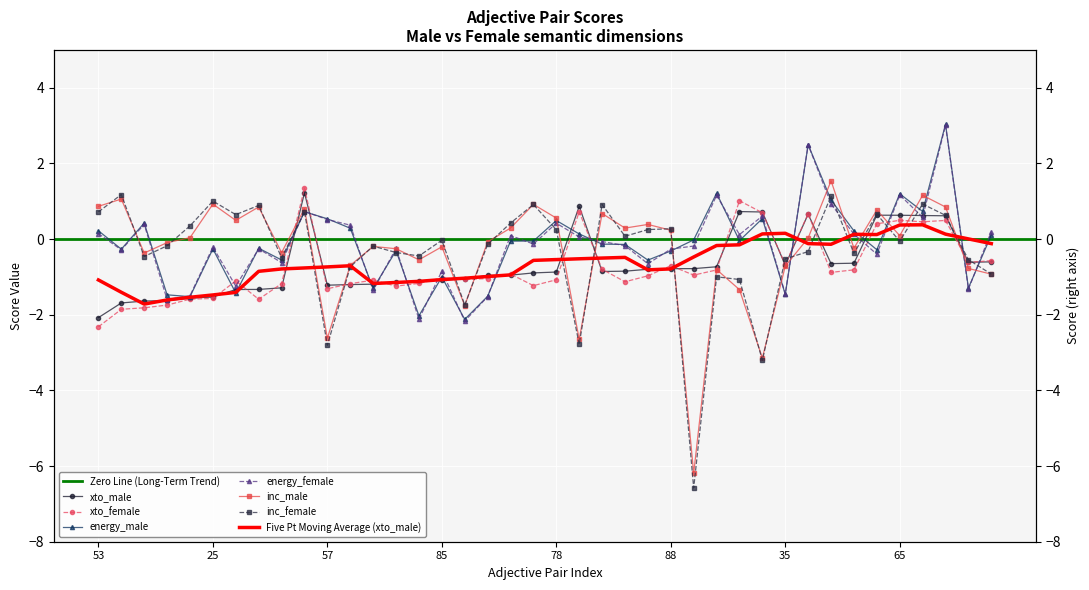

How many positive values does the inc_male series have?

20